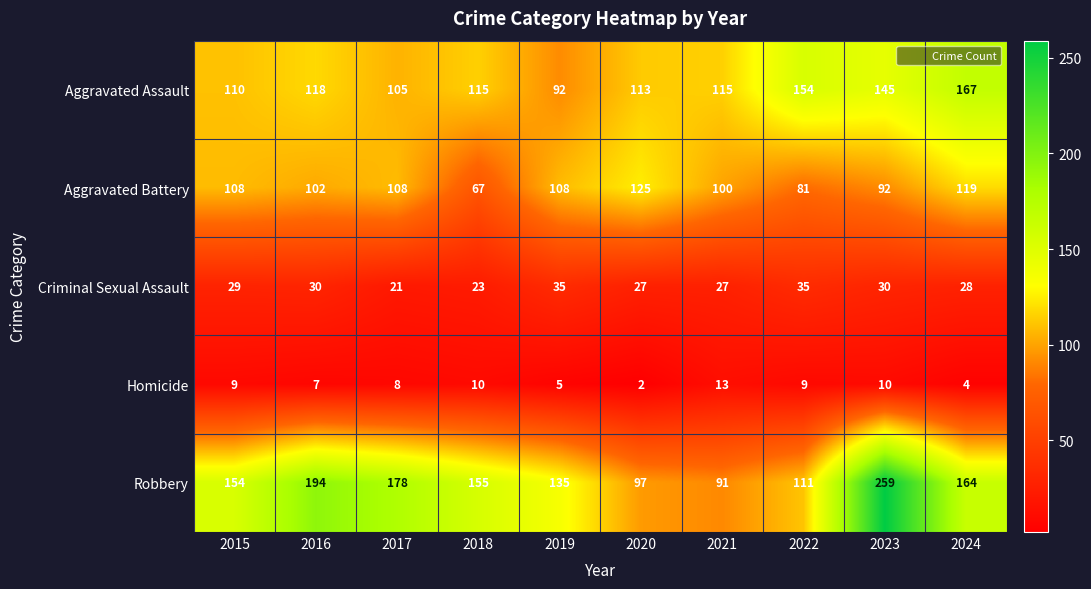

Rank the series by their maximum value, from highest to lowest.

Robbery, Aggravated Assault, Aggravated Battery, Criminal Sexual Assault, Homicide